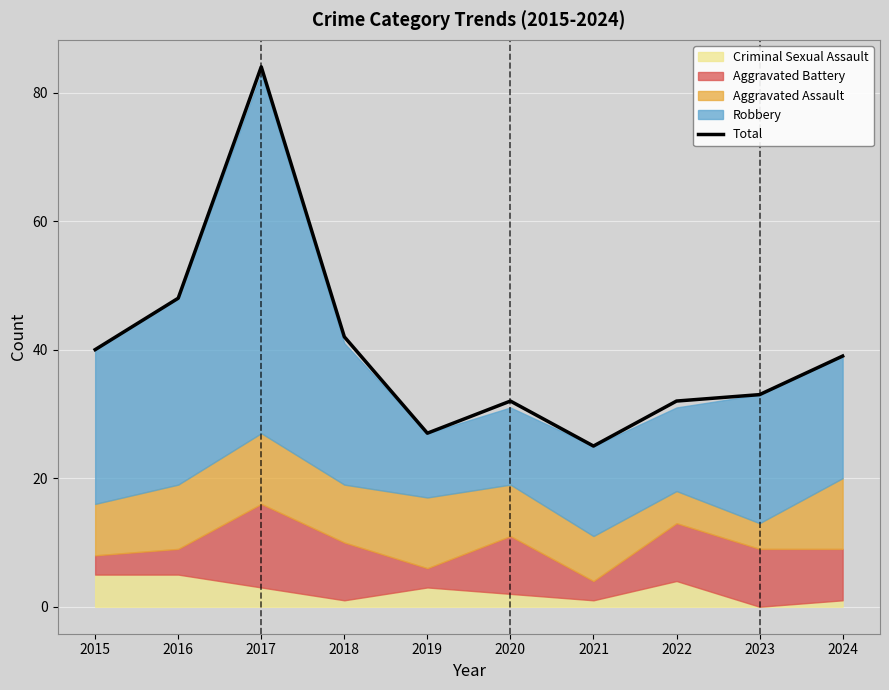

What is the value of the 7th point from the left?

25